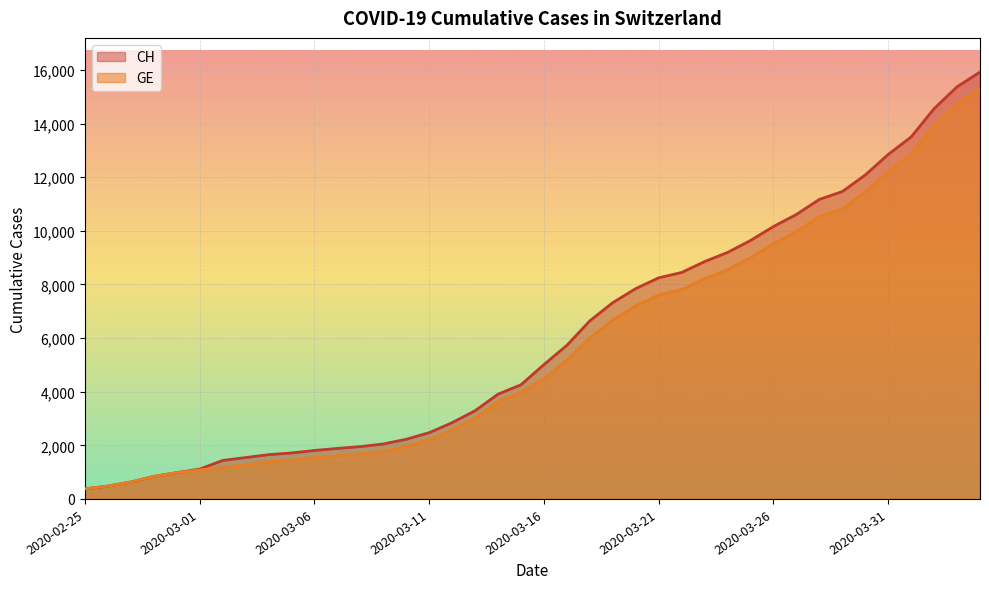

Count the number of categories in the chart.

40